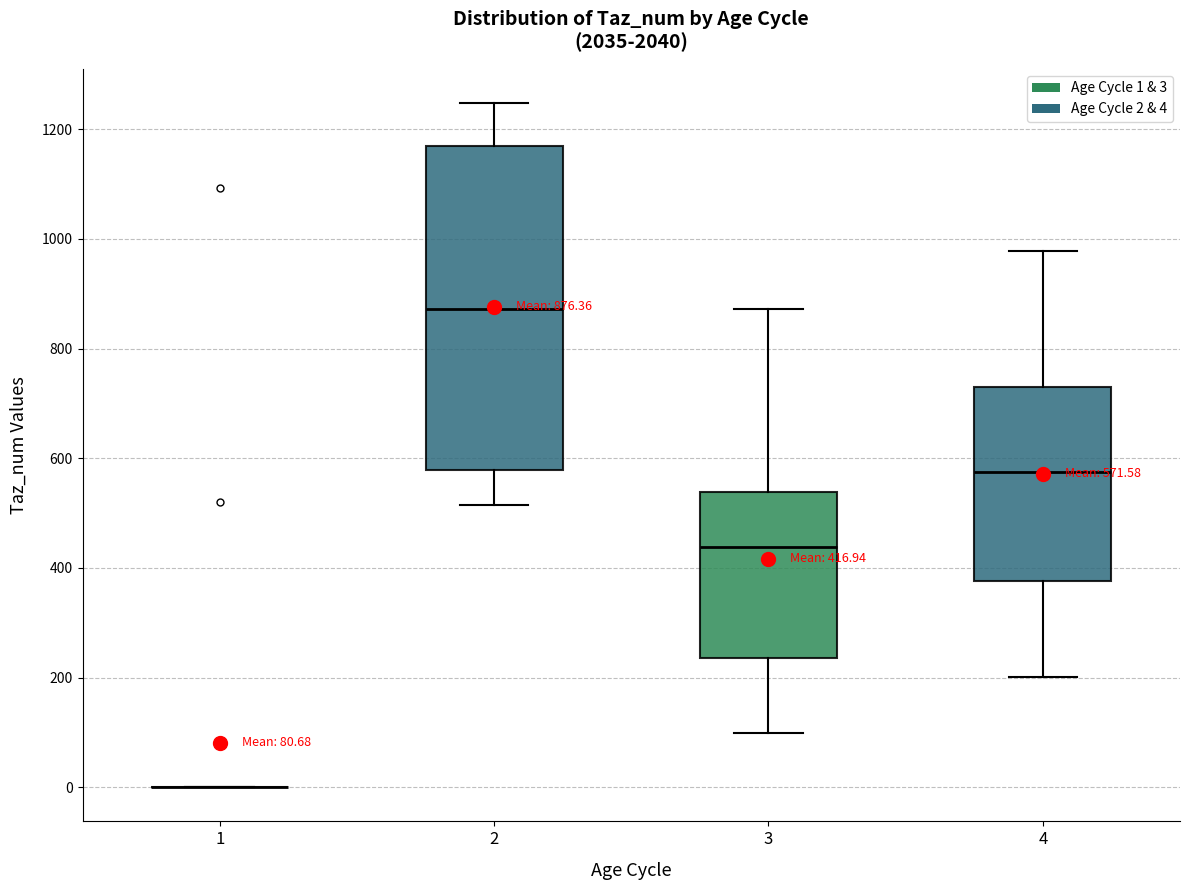

Comparing the boxes themselves (not the whiskers), which one is the tallest?

2